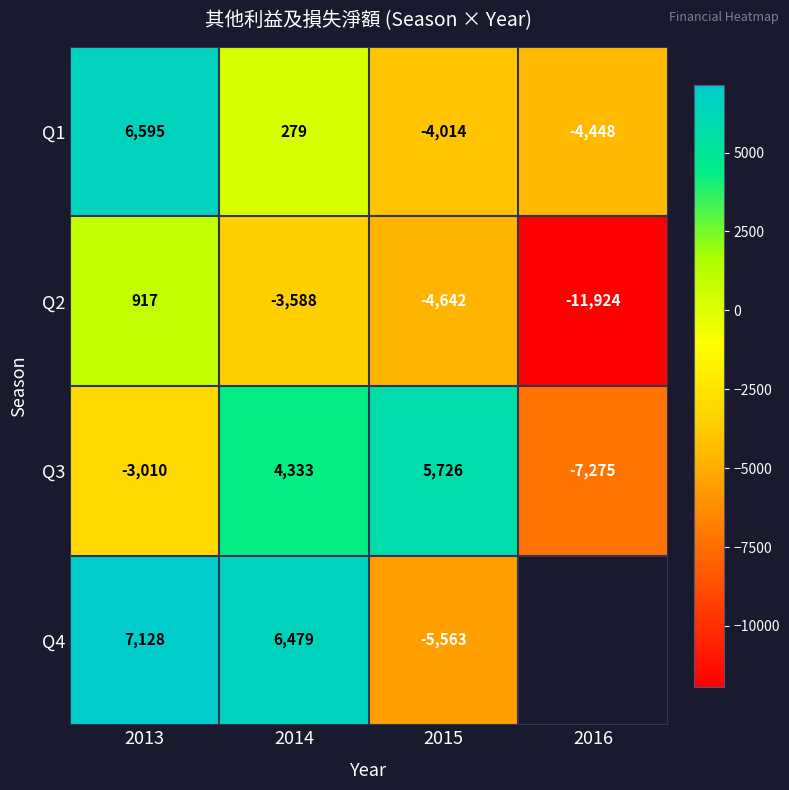

How many values in Q2 are above zero?

1